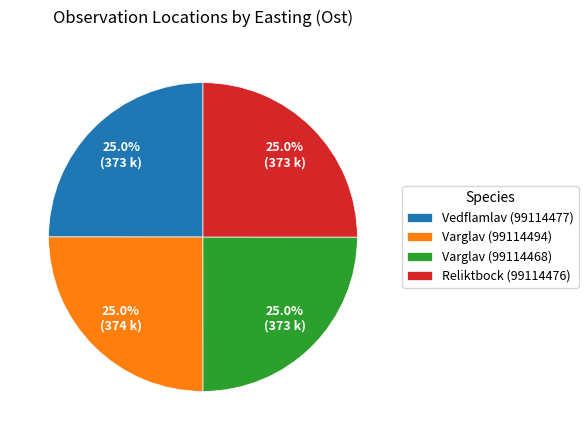

Count the number of slices in the pie.

4